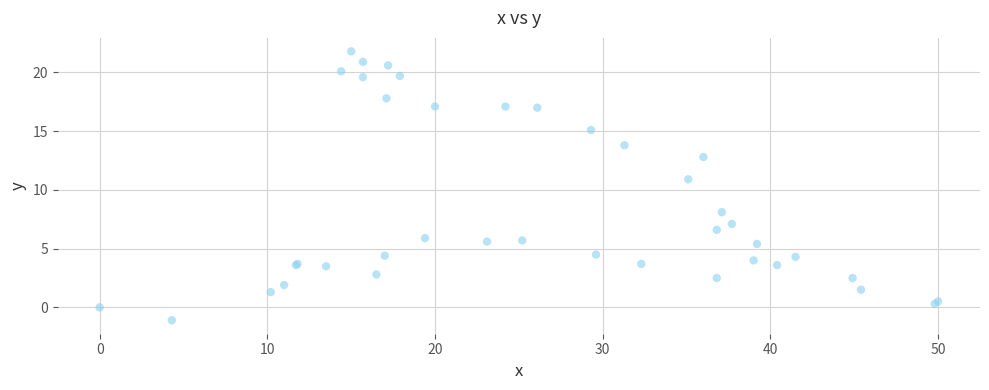

What Y value in the scatter plot is closest to 10?

10.9